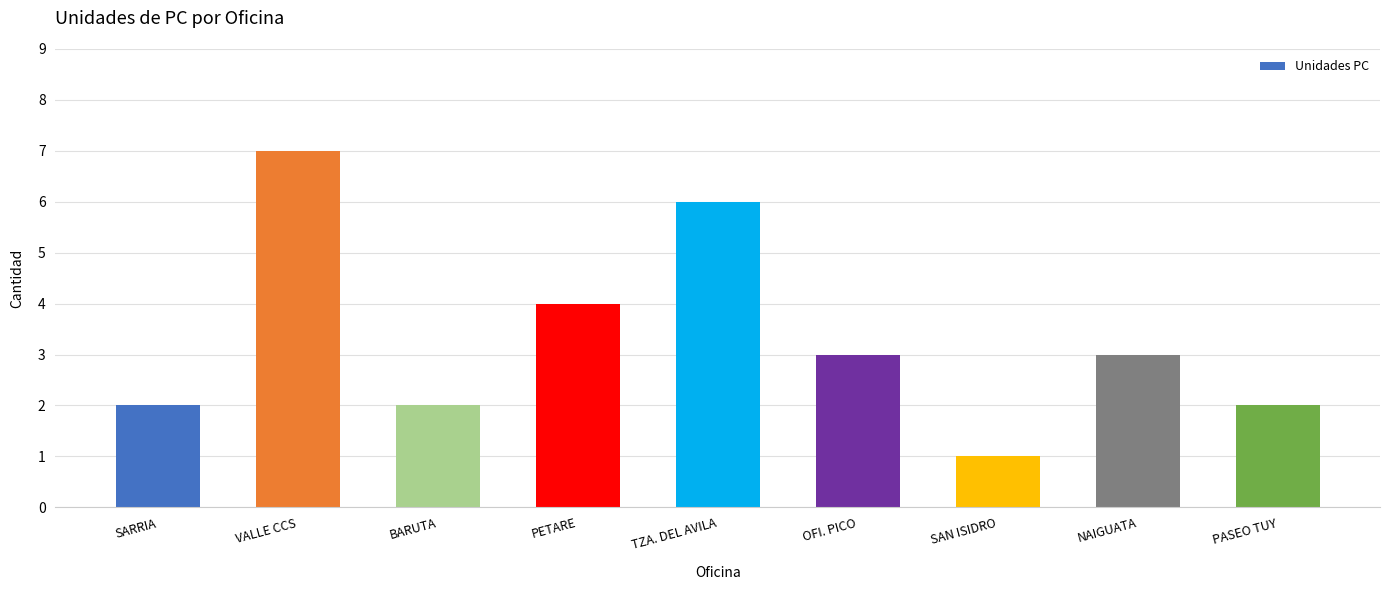

What is the difference between the maximum and minimum values?

6